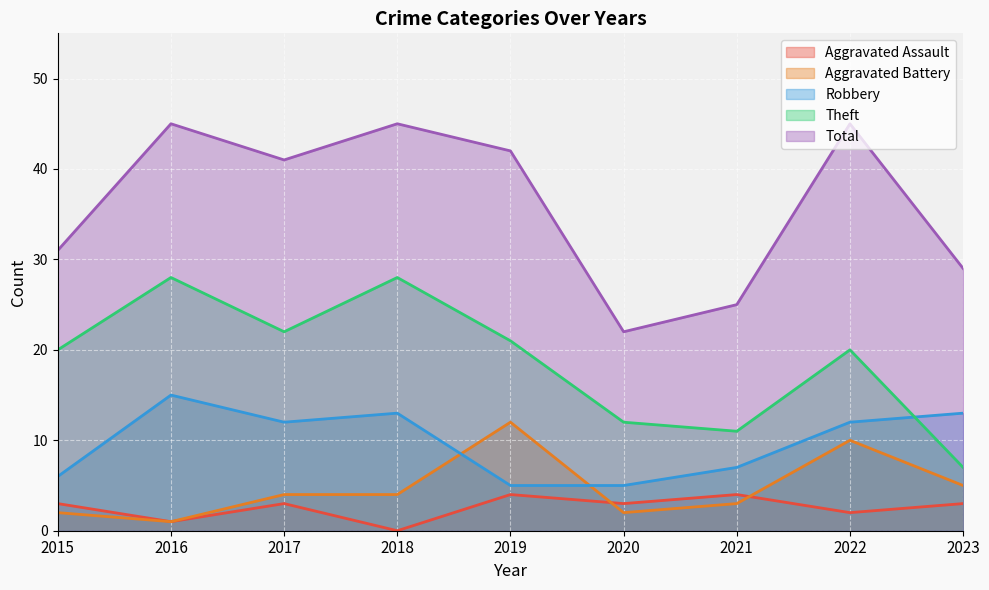

Rank the categories by Theft value from lowest to highest.

2023, 2021, 2020, 2015, 2022, 2019, 2017, 2016, 2018